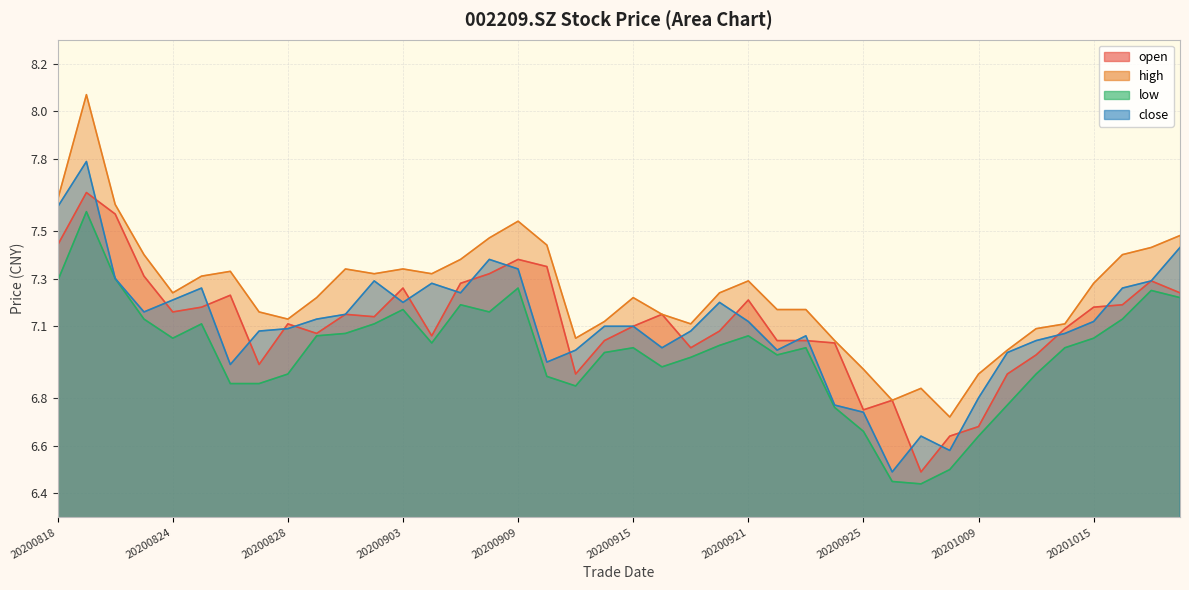

True or false: low and open cross at least once.

False